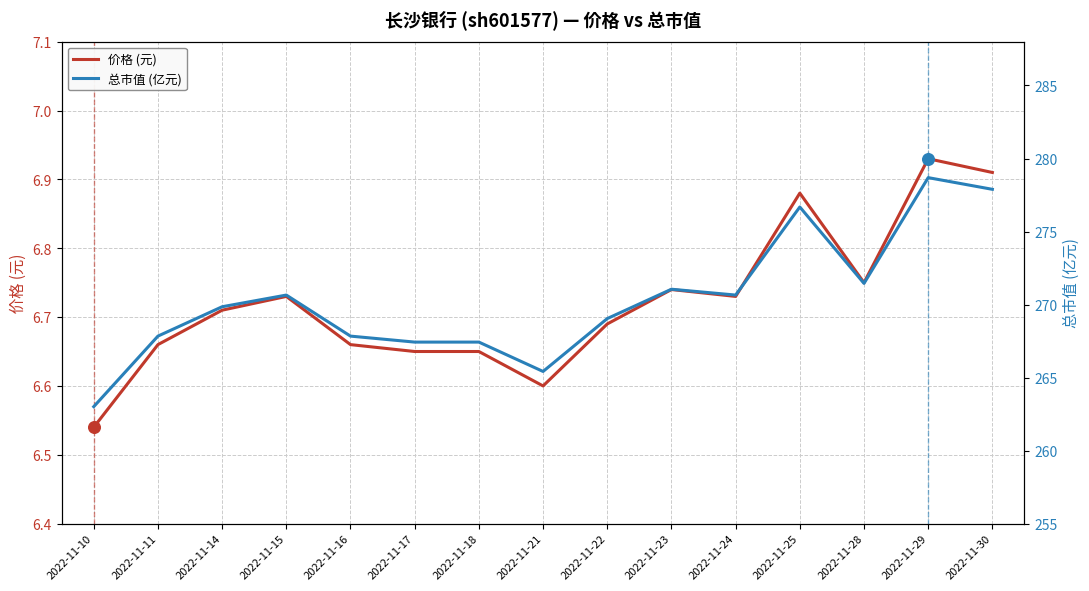

Which series contains the highest Y value?

总市值 (亿元)